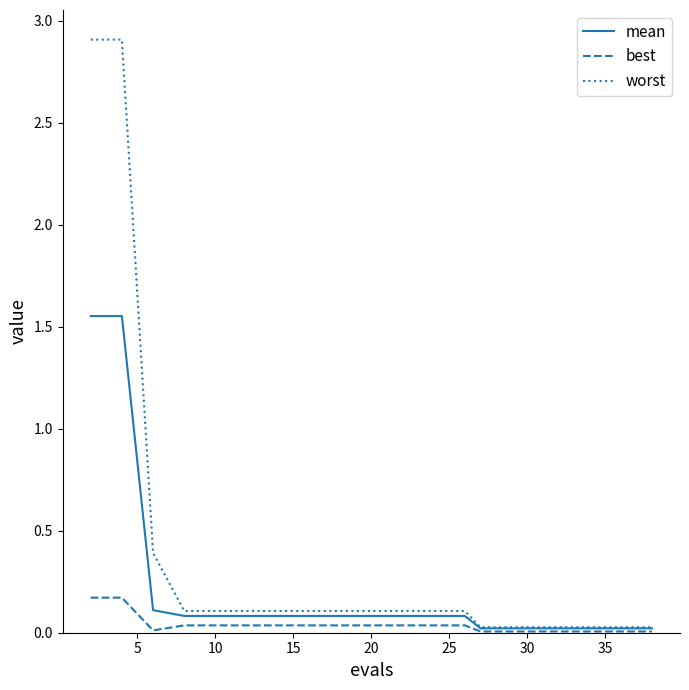

Rank the series by their average value, from lowest to highest.

best, mean, worst